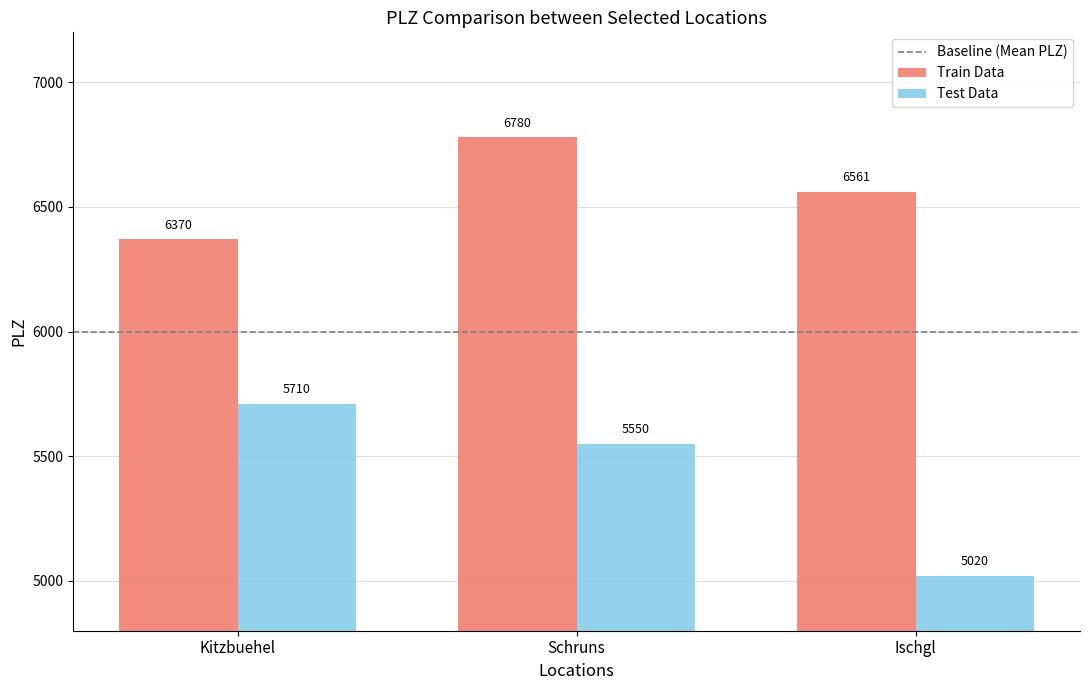

What is the lowest value of the Train Data series?

6370